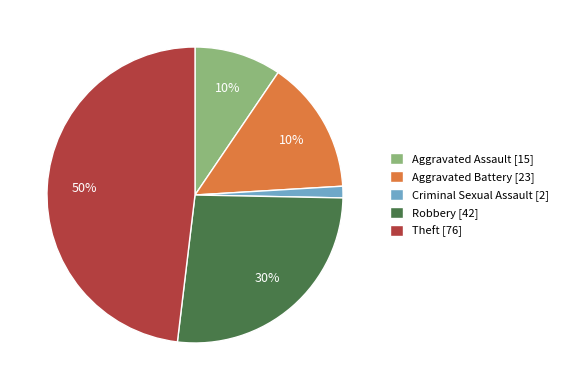

To the nearest percent, what is the average slice percentage?

20%